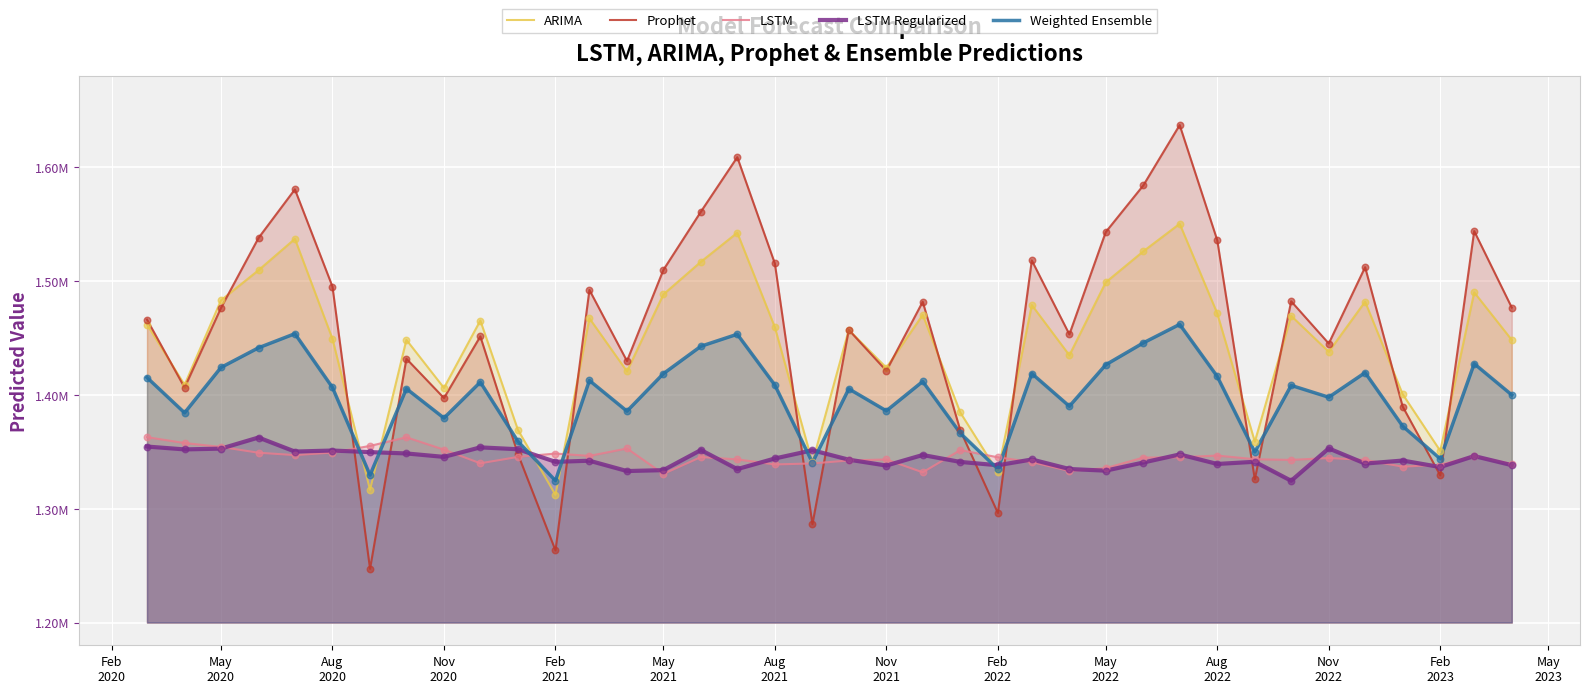

Which series reaches the minimum Y coordinate?

Prophet